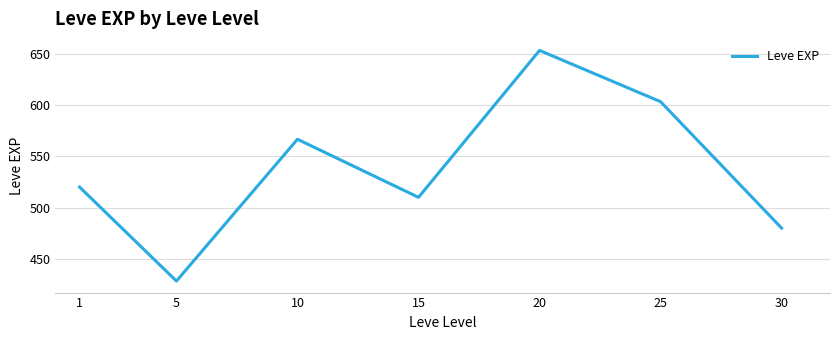

What is the ratio of the value at 25 to the value at 20?

0.9